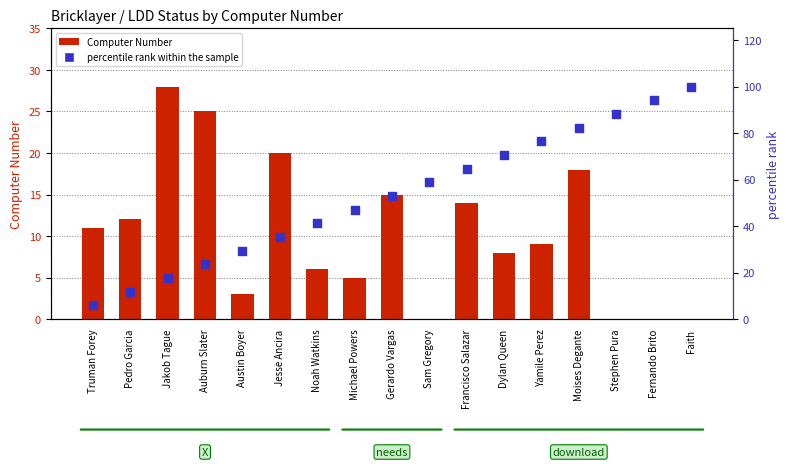

Which series has the largest total across all categories?

percentile rank within the sample